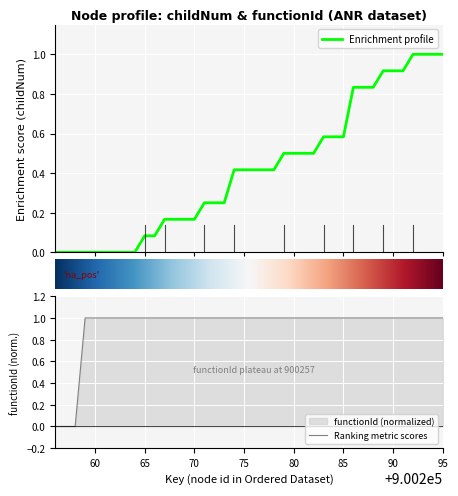

What is the maximum value shown in the chart?

1.0